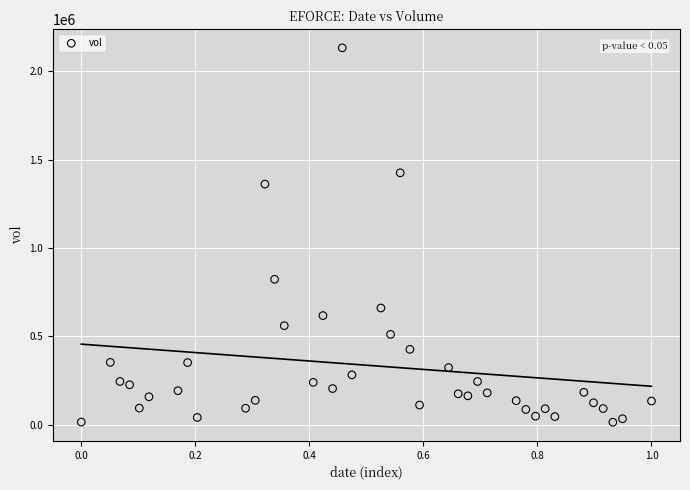

What is the range of Y values (max minus min)?

2119000